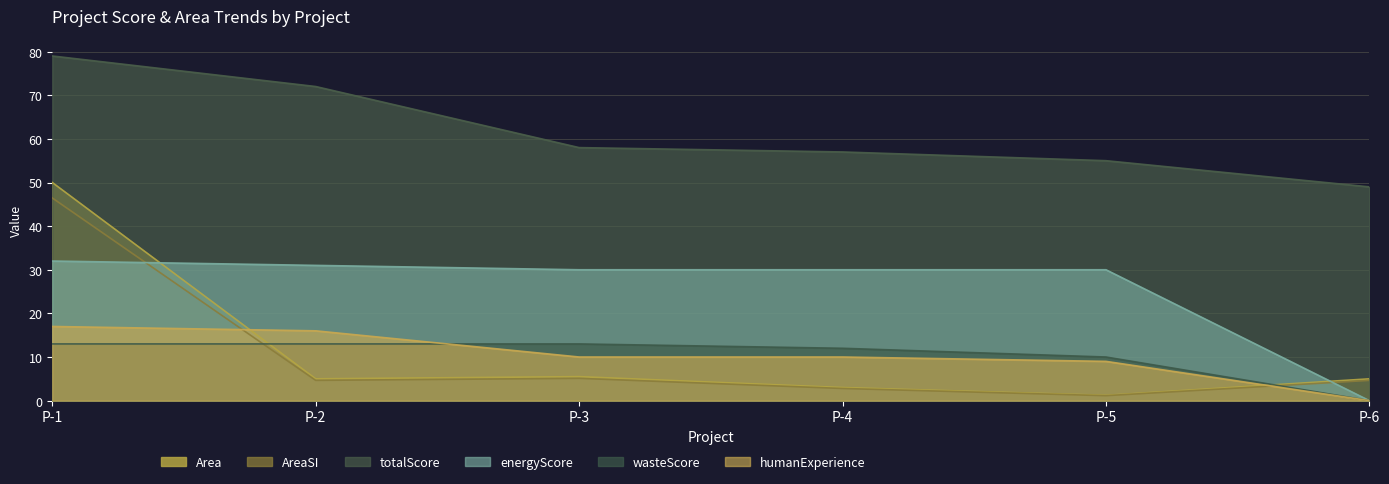

Which series ends up on top after the final intersection of wasteScore and AreaSI?

AreaSI